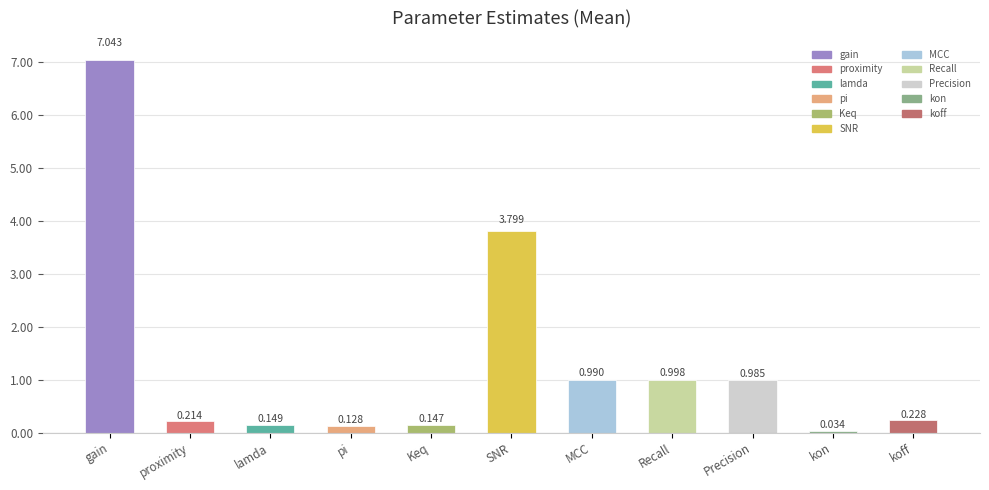

Which category has the lowest value across all series?

kon